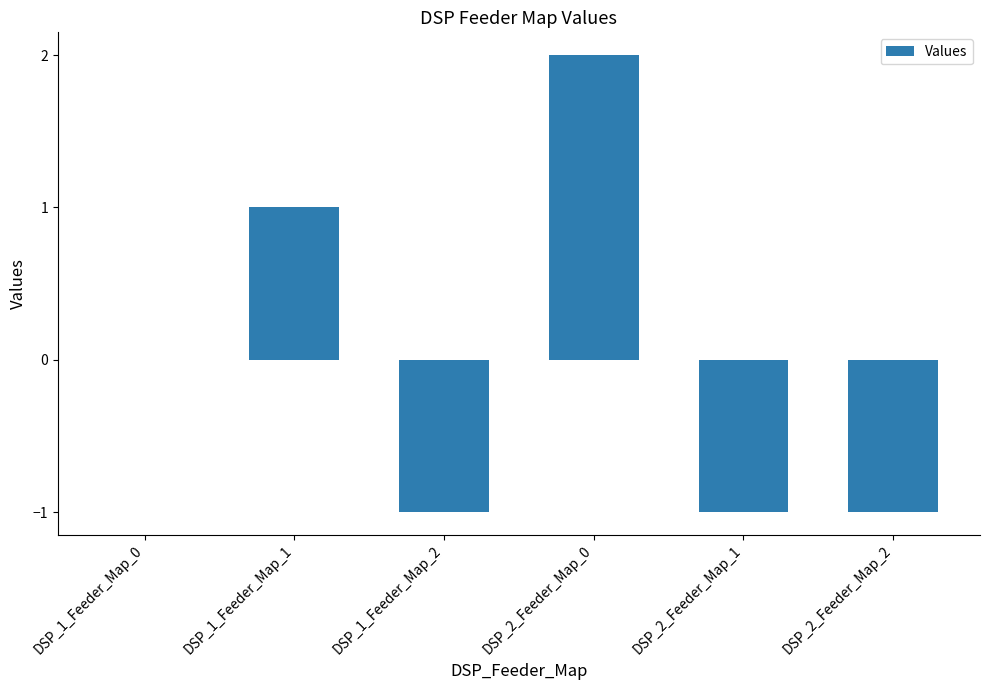

Reading left to right, extract all data points from this chart.

DSP_1_Feeder_Map_0=0	DSP_1_Feeder_Map_1=1	DSP_1_Feeder_Map_2=-1	DSP_2_Feeder_Map_0=2	DSP_2_Feeder_Map_1=-1	DSP_2_Feeder_Map_2=-1